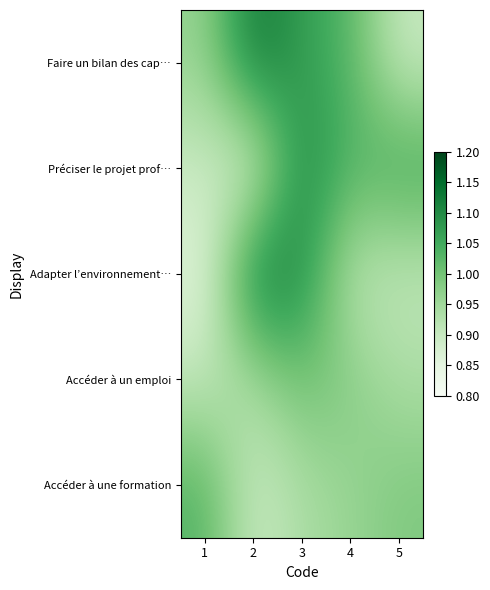

What is the maximum value shown in the chart?

1.1